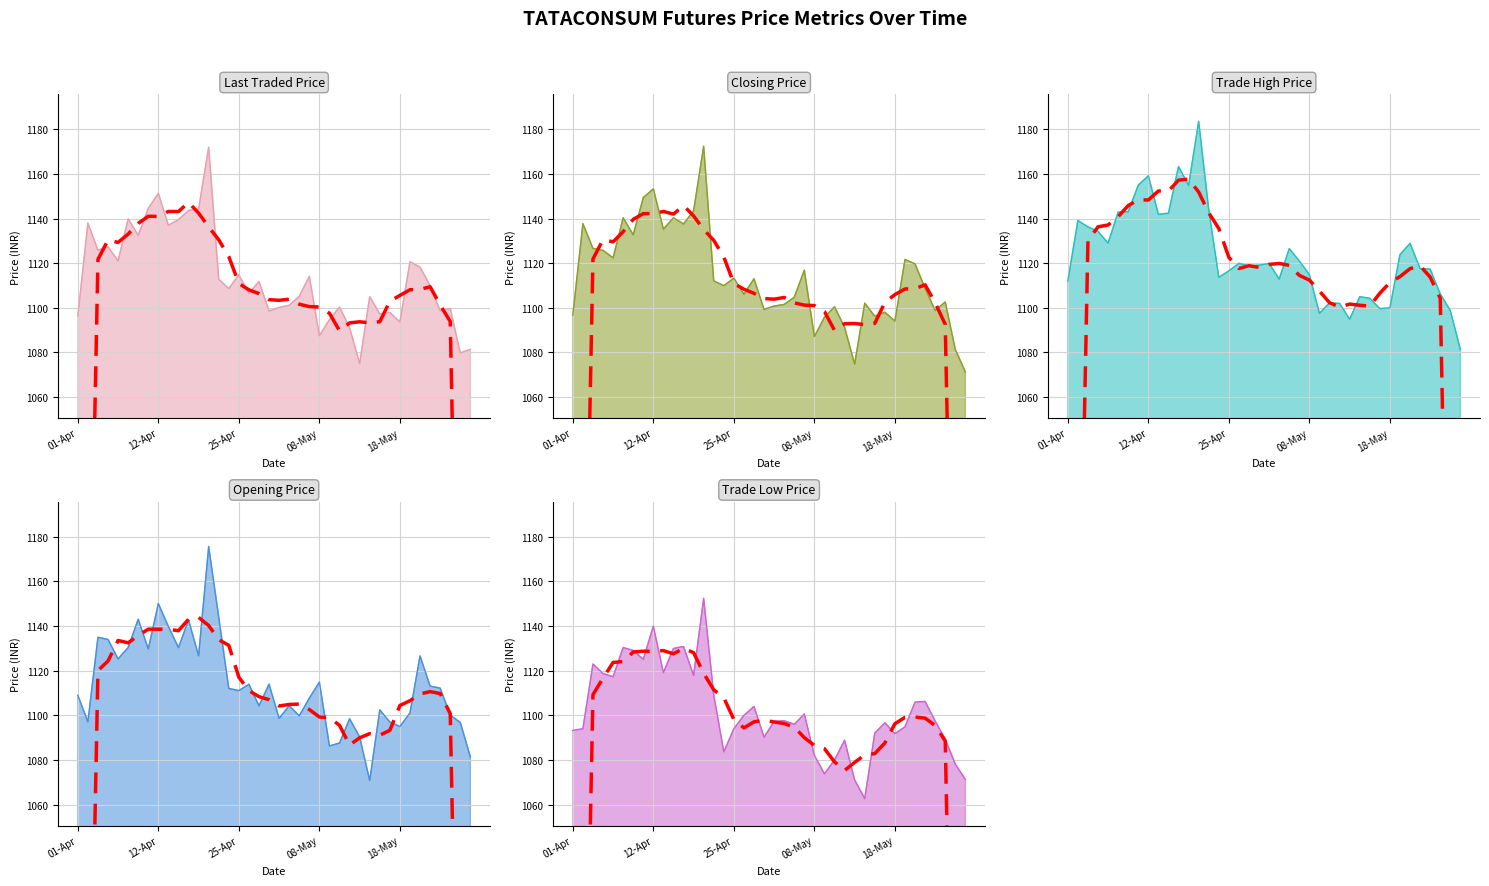

What is the label of the 22nd point from the left?

03-May